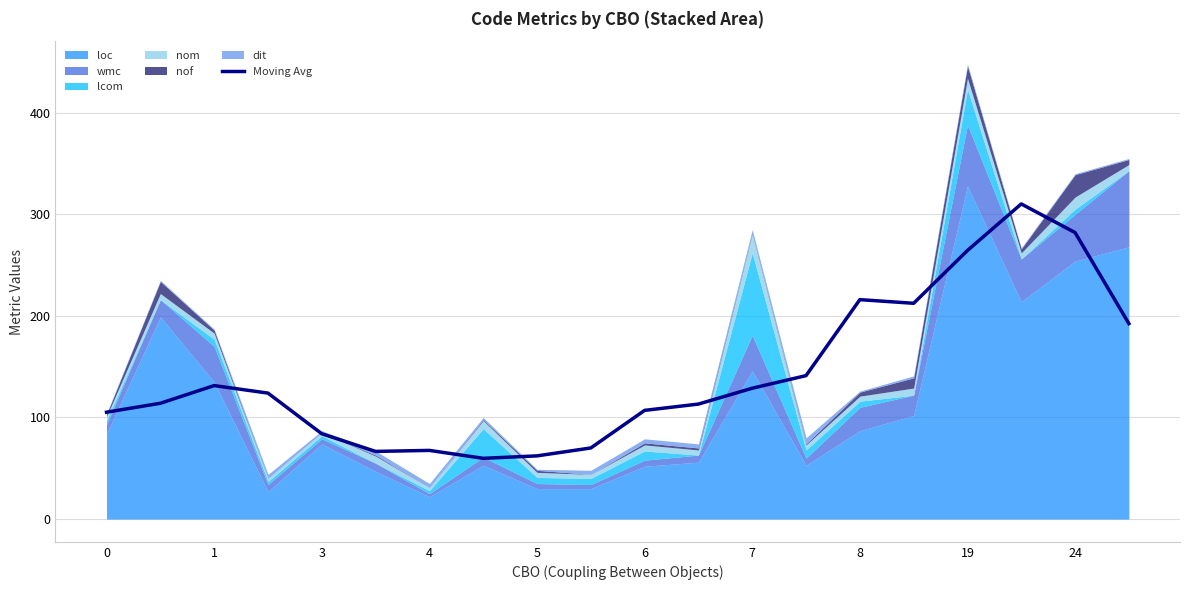

What is the maximum value for Moving Avg?

310.2